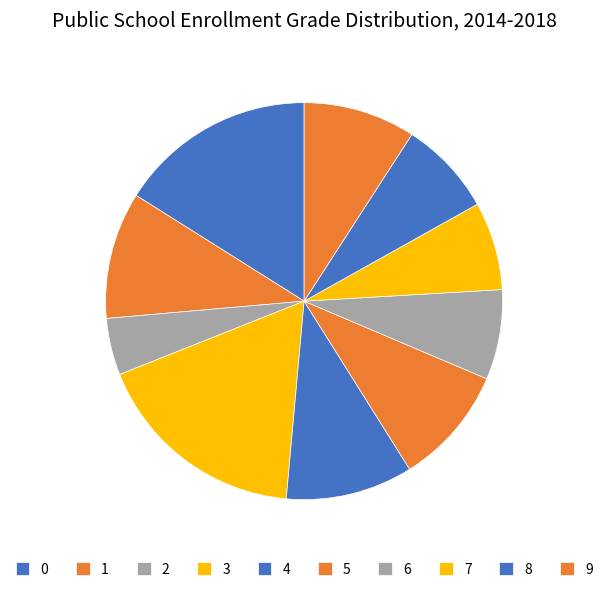

What is the change in value from 0 to 5?

-0.1